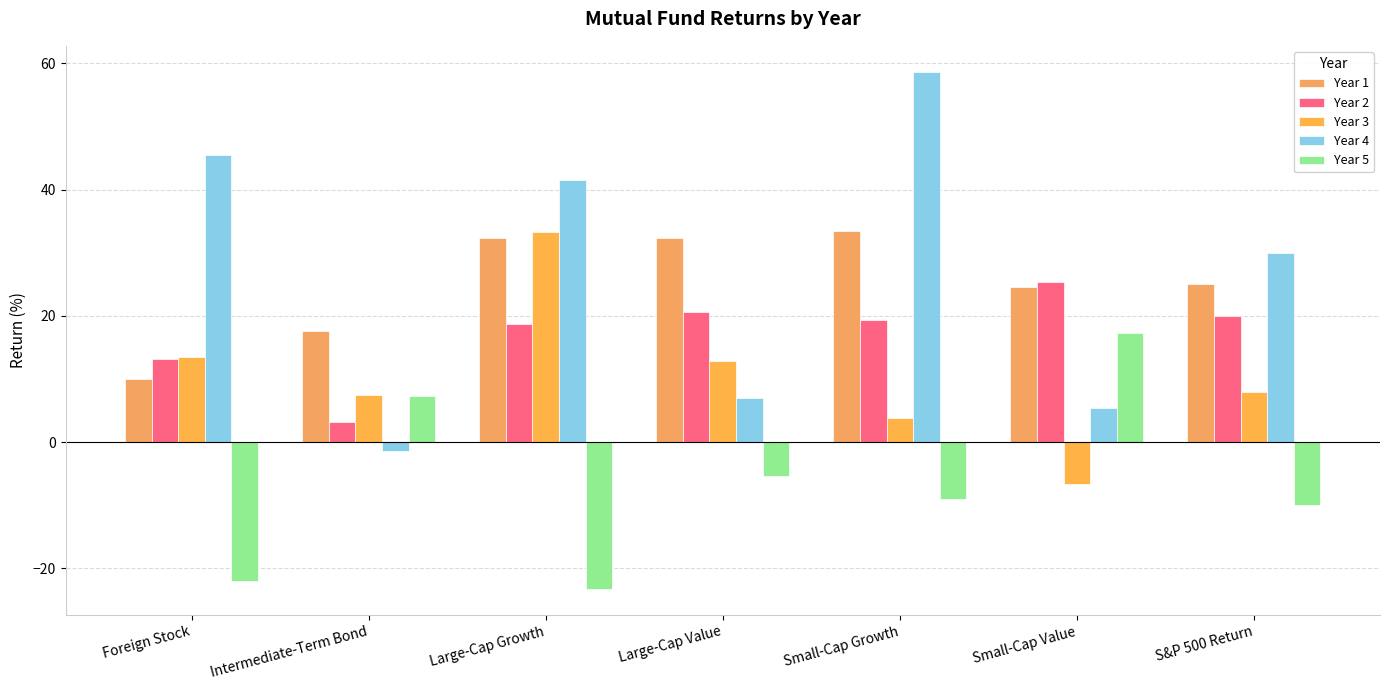

List the series in order of their peak value, lowest first.

Year 5, Year 2, Year 3, Year 1, Year 4